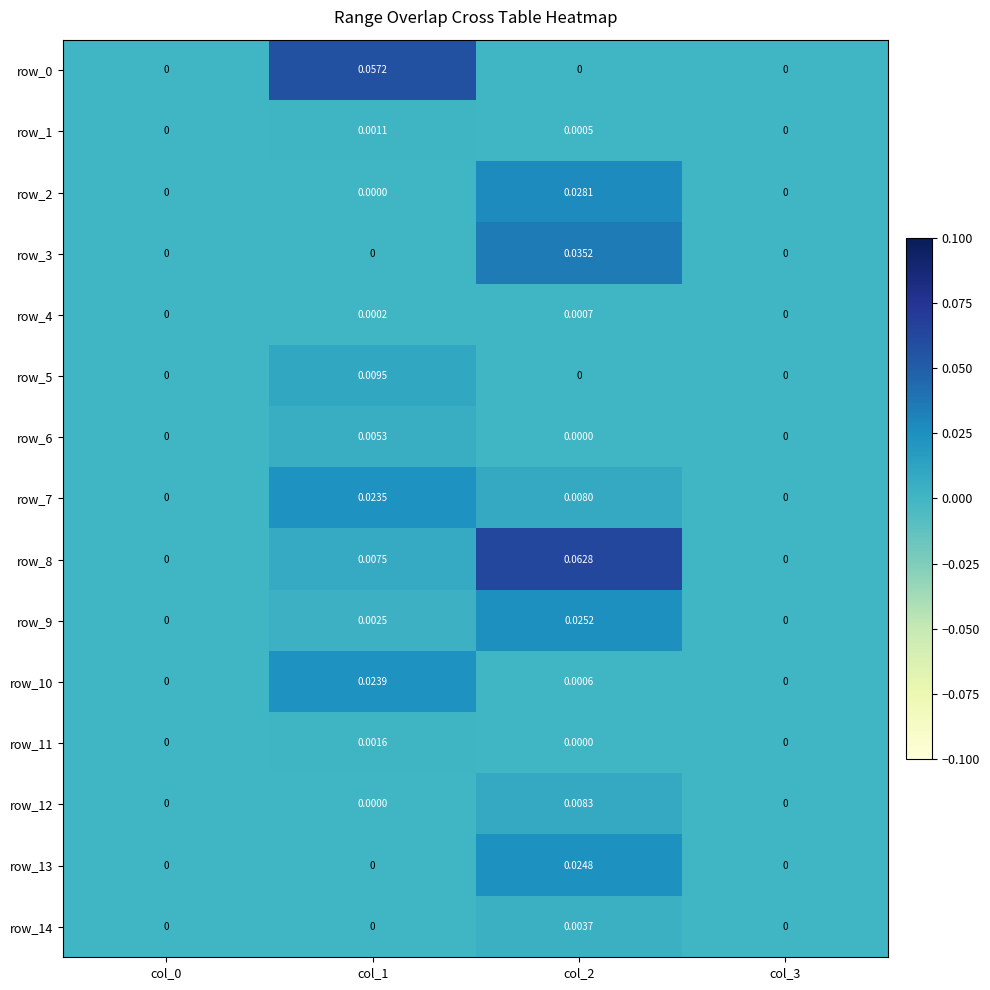

Is it true that row_4 equals 0.0 at col_2?

True